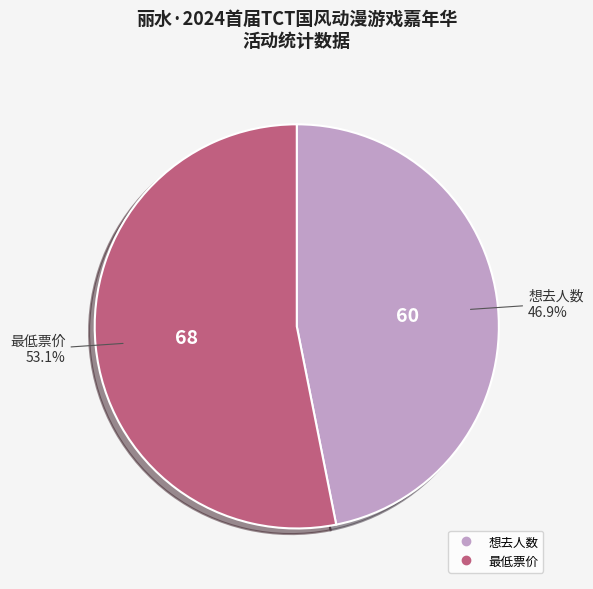

Is it true that 想去人数 is 47% of the pie?

True